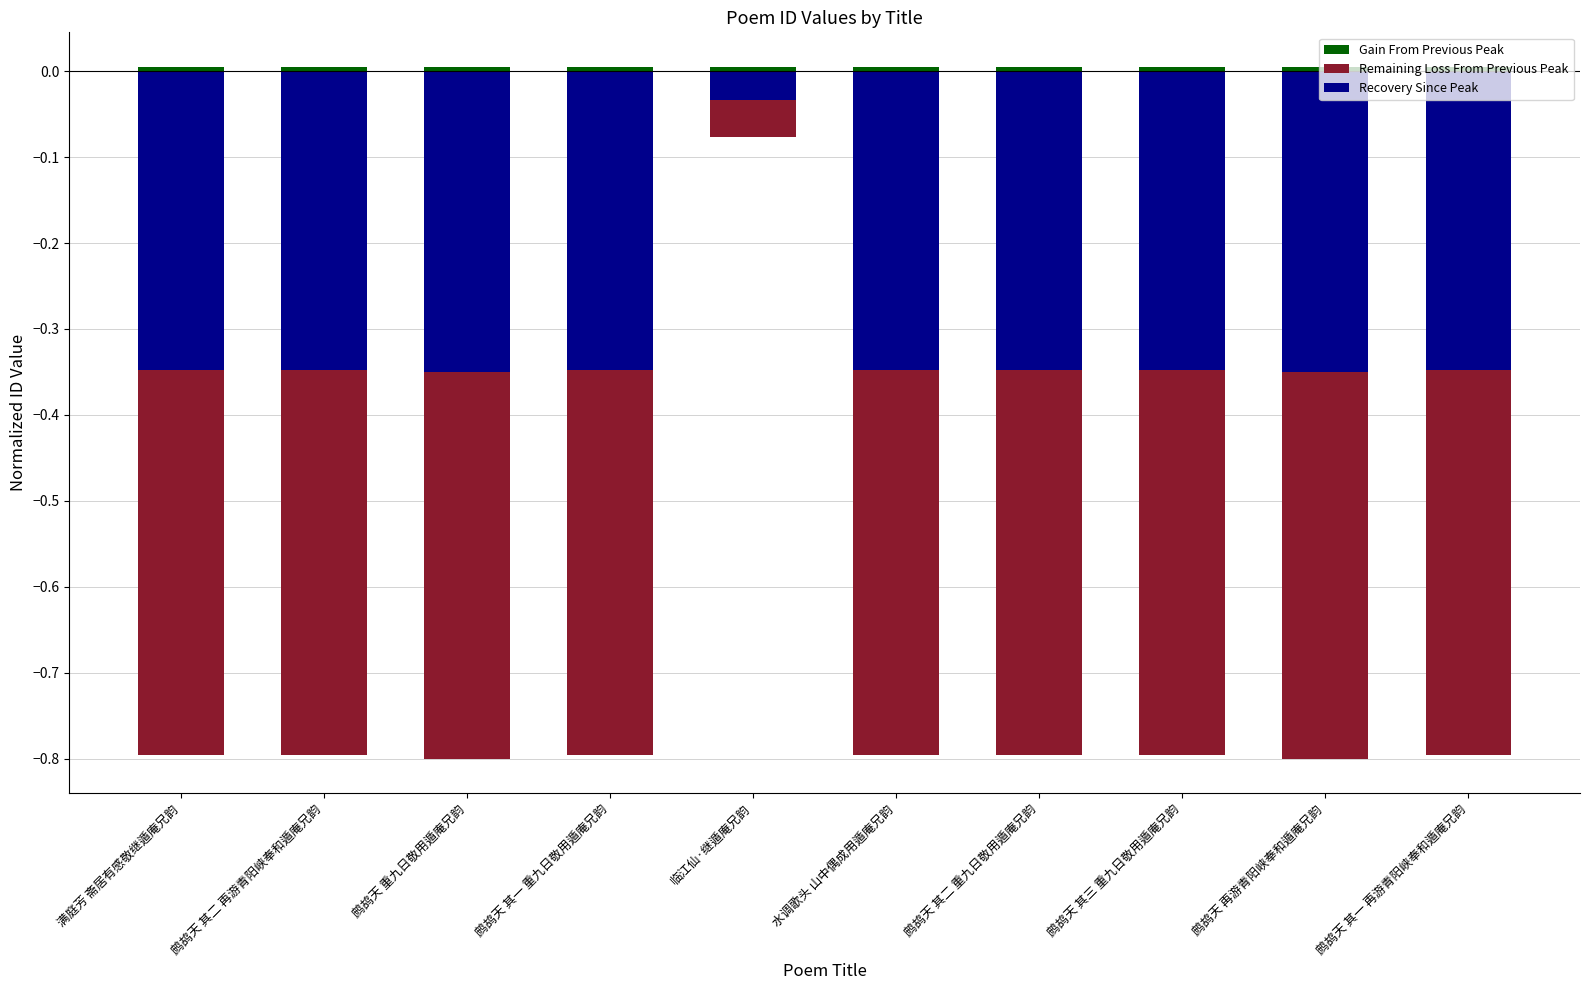

True or false: Recovery Since Peak has a value of -0.3 at 鹧鸪天 其三 重九日敬用遁庵兄韵.

True